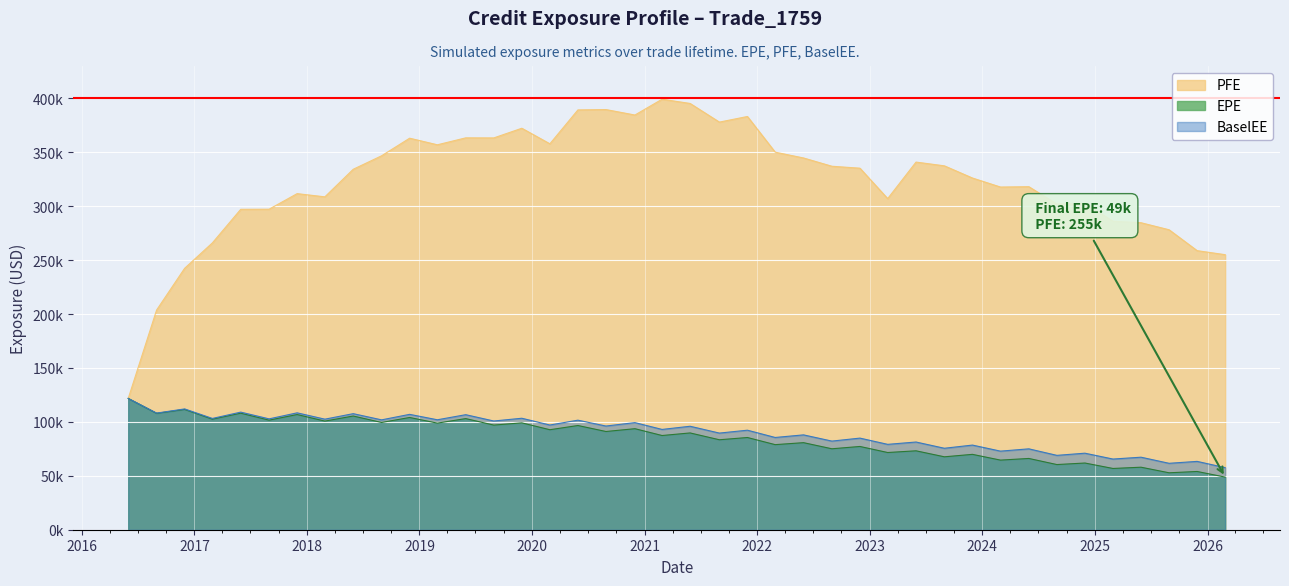

At how many categories does at least one series exceed 135?

39